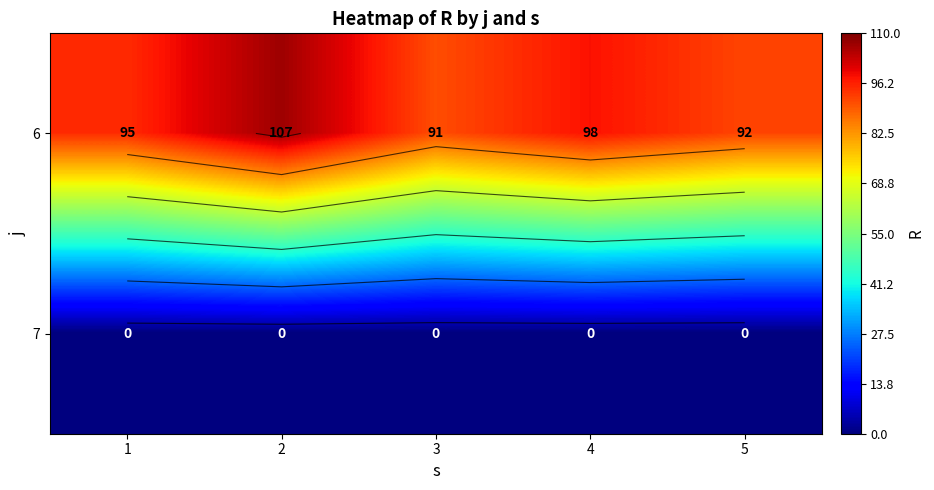

Where is 7 nearest to the value 0?

1